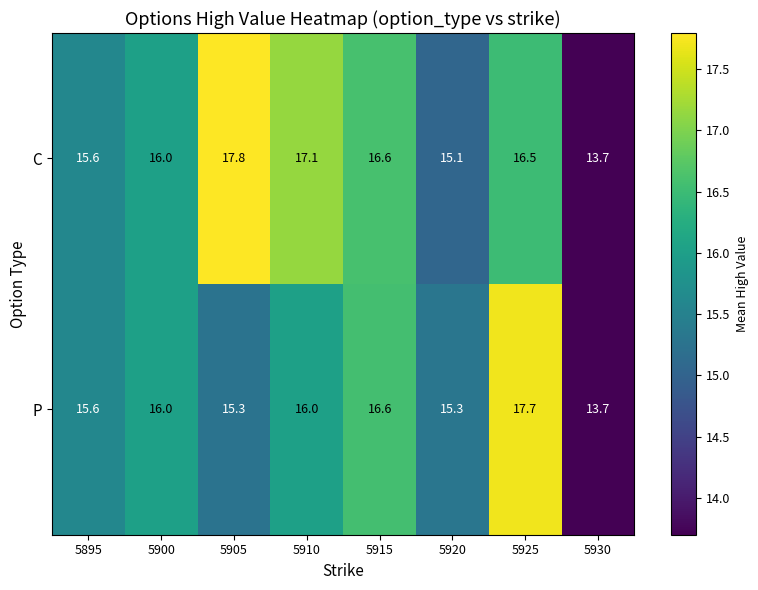

True or false: C has a value of 25.2 at 5920.

False